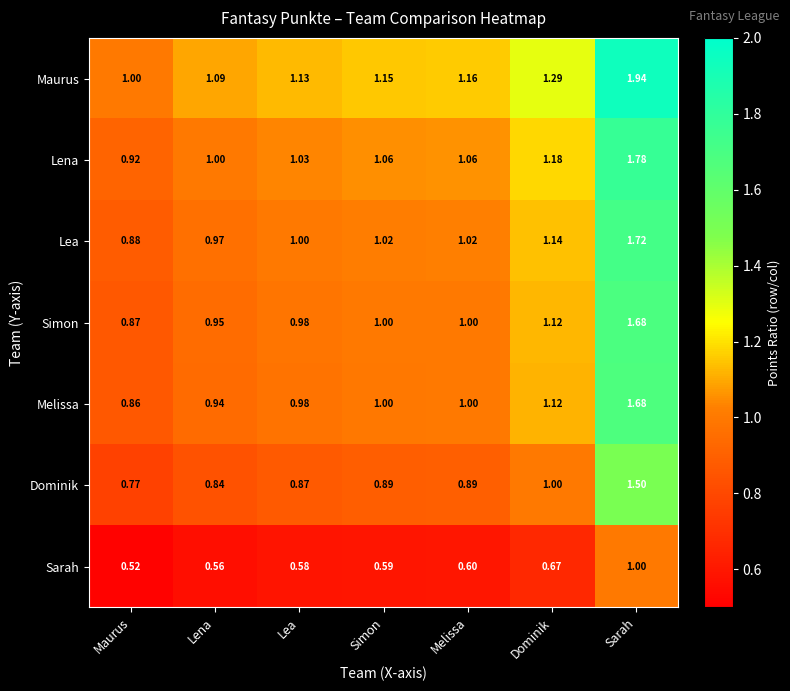

Which series has the largest range (max minus min)?

Maurus